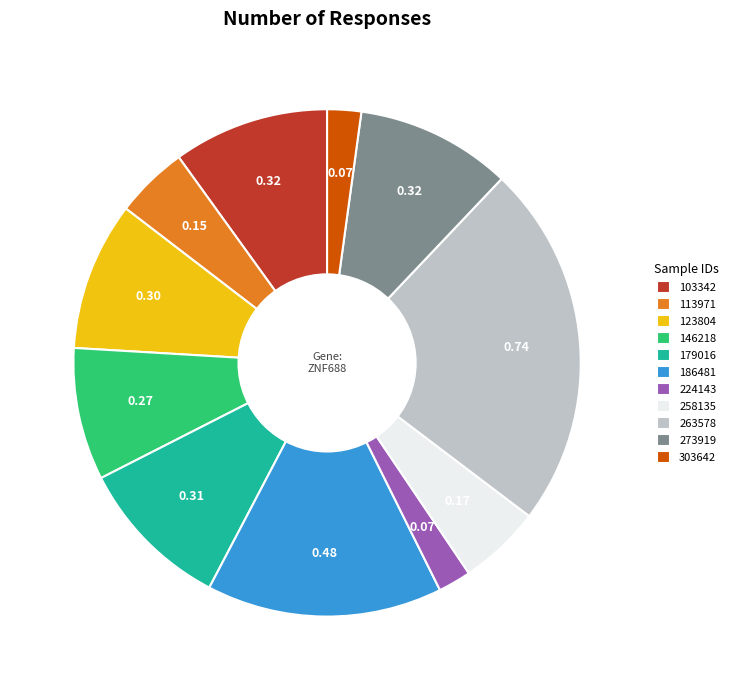

How many slices are in this pie chart?

11